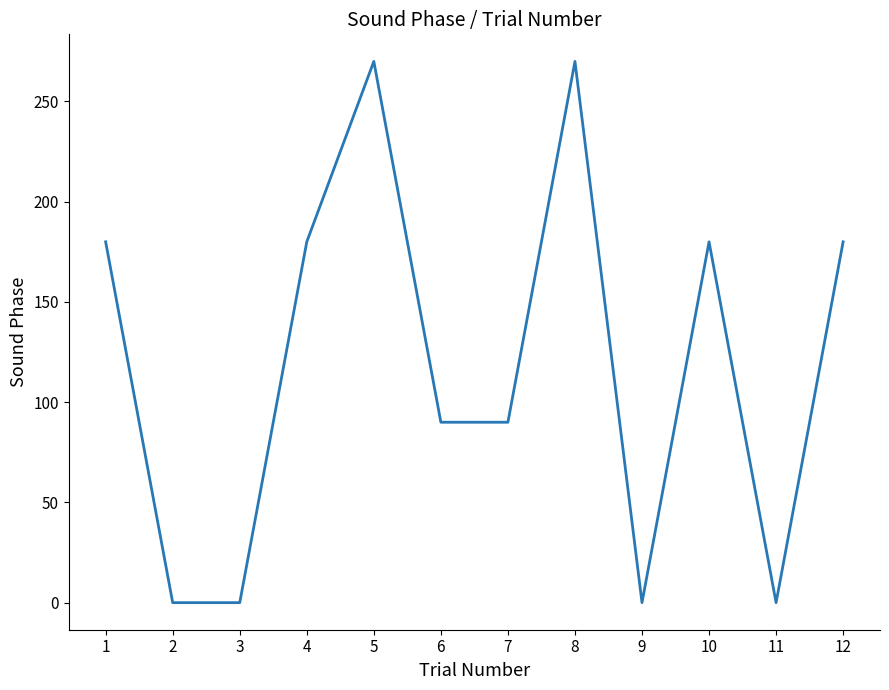

What is the average value?

120